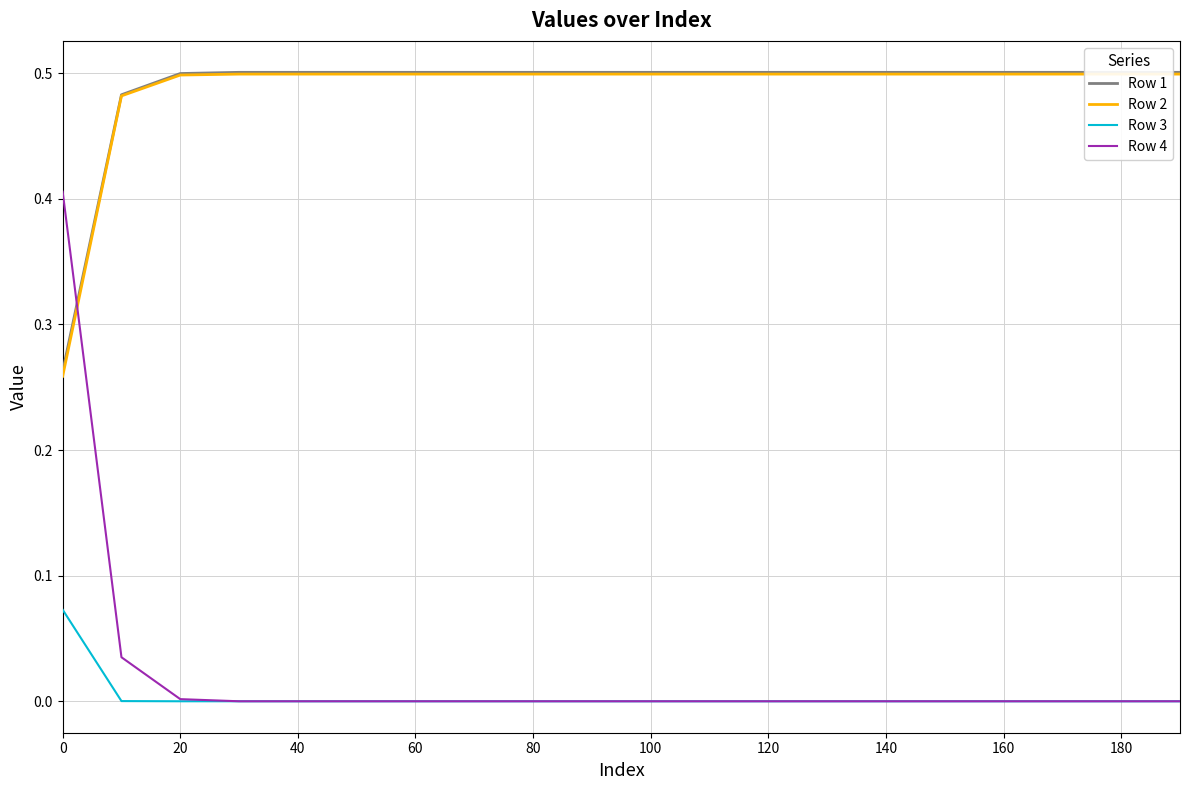

Does the chart have visible grid lines?

Yes